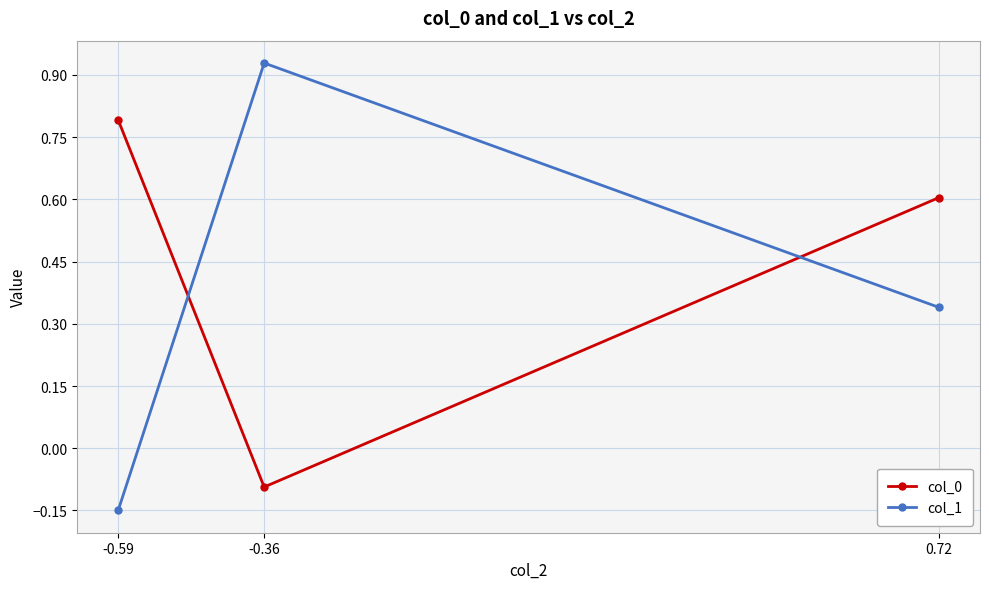

Is the value of col_0 at 0.72 greater than the value of col_1 at -0.36?

No